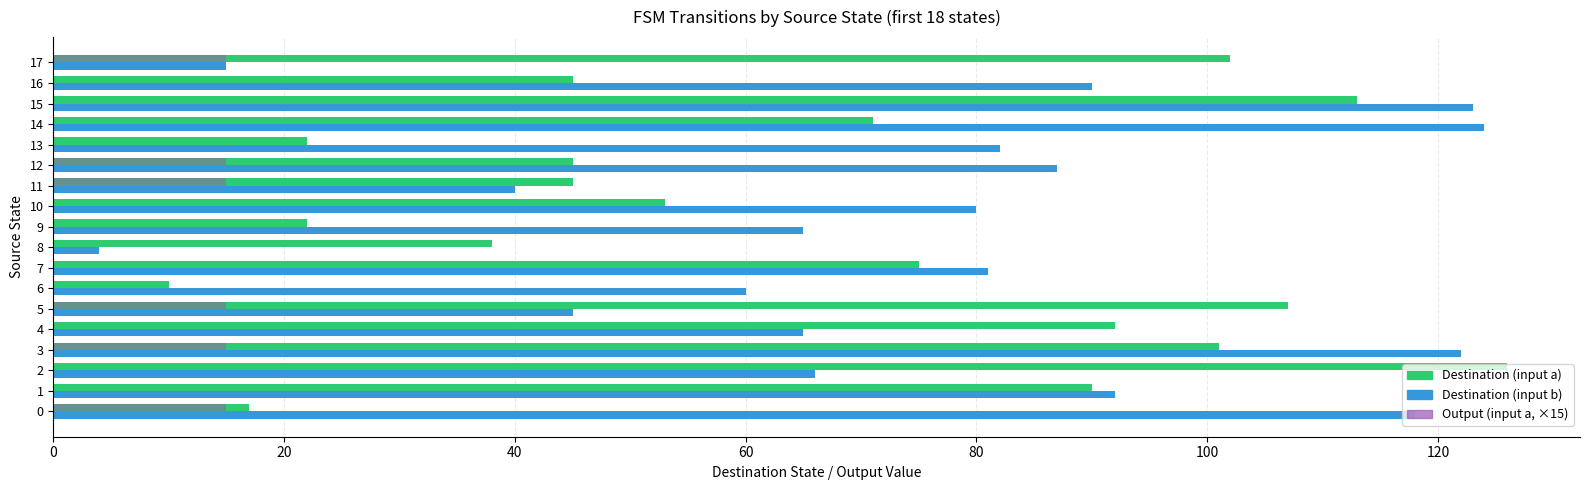

Where is Destination (input a) nearest to the value 68?

14